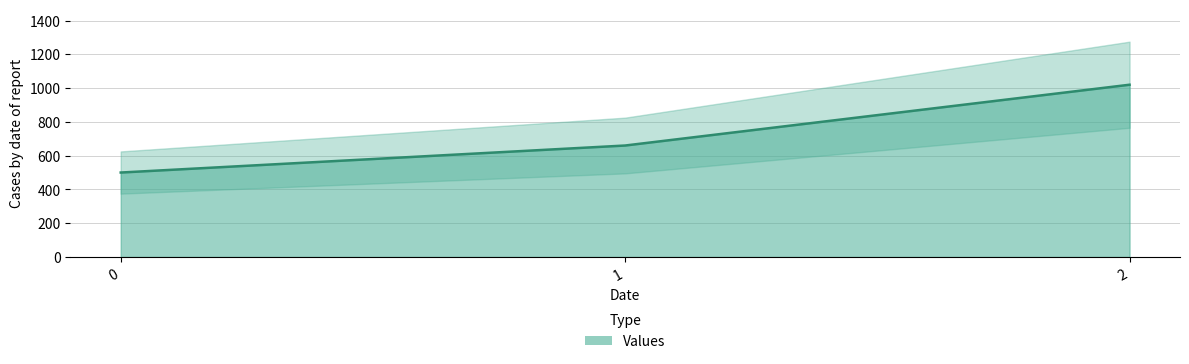

At which label is the value closest to 760?

1